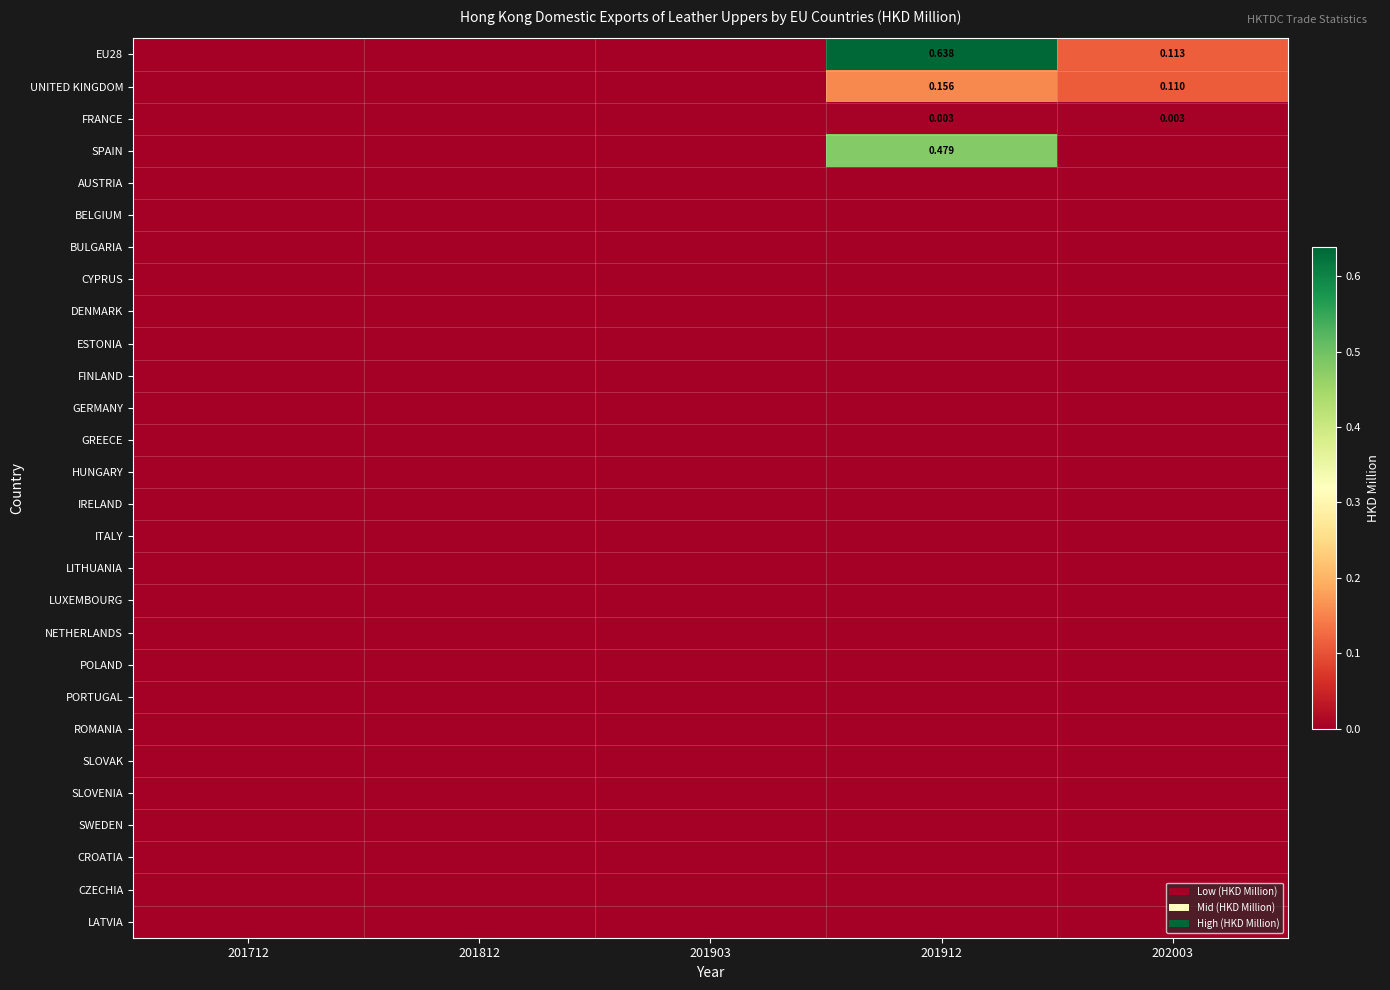

At how many categories does at least one series exceed 0?

2